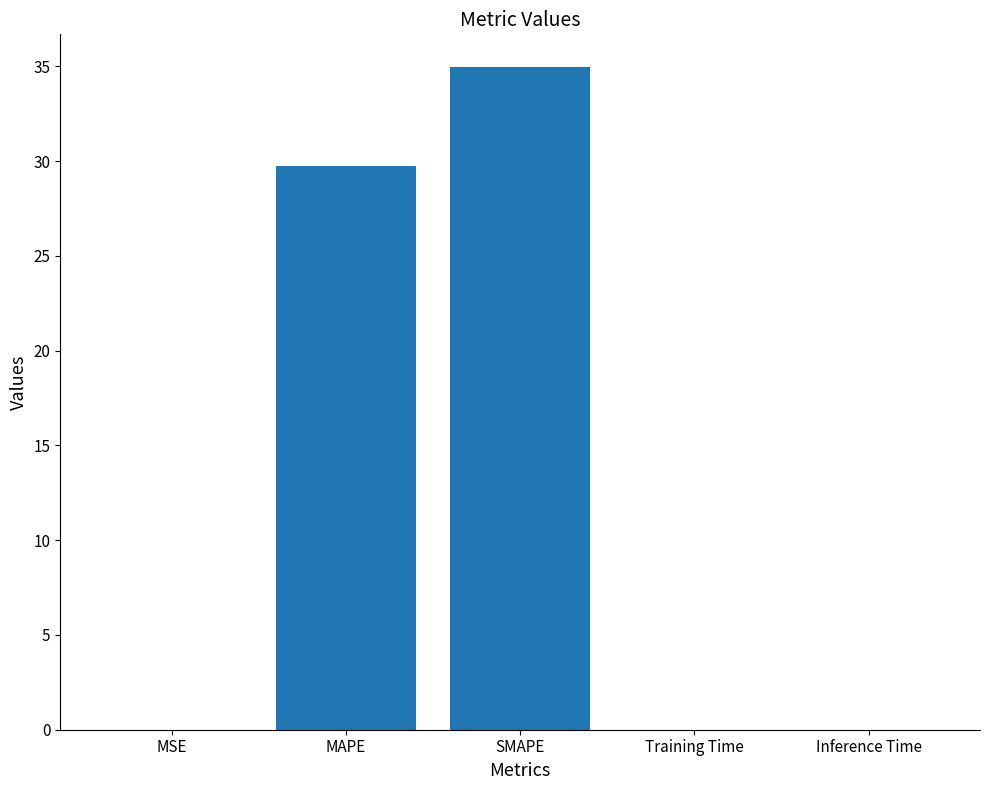

At which label is the value closest to 17?

MAPE